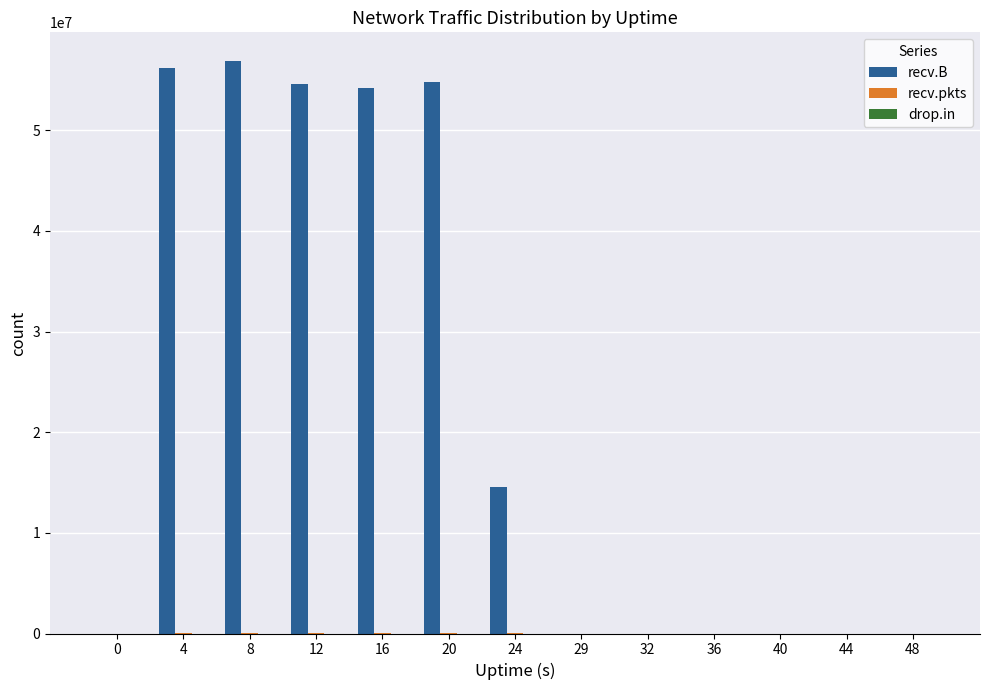

What is the maximum value shown in the chart?

56891008